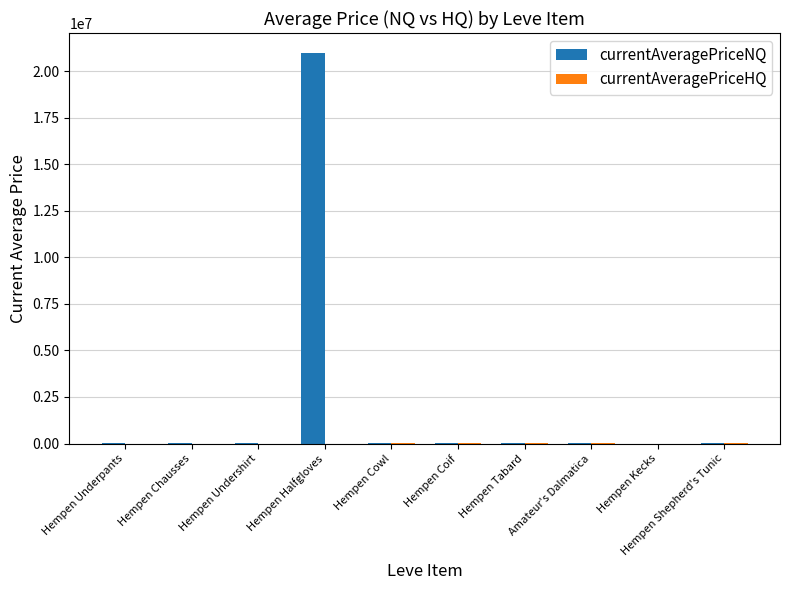

Count the number of categories in the chart.

10